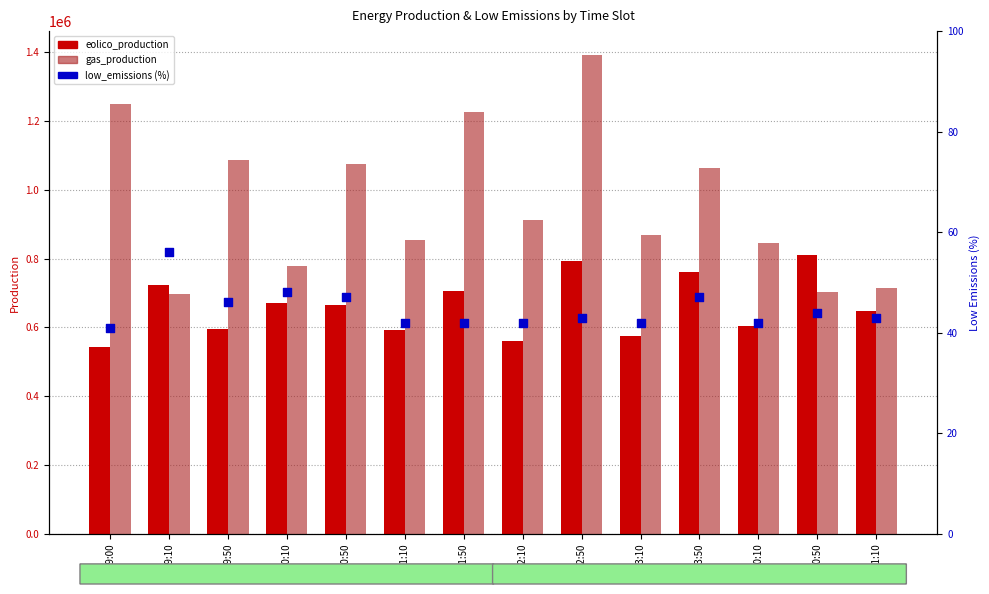

What is the total value across all series at 20:10?

1448040